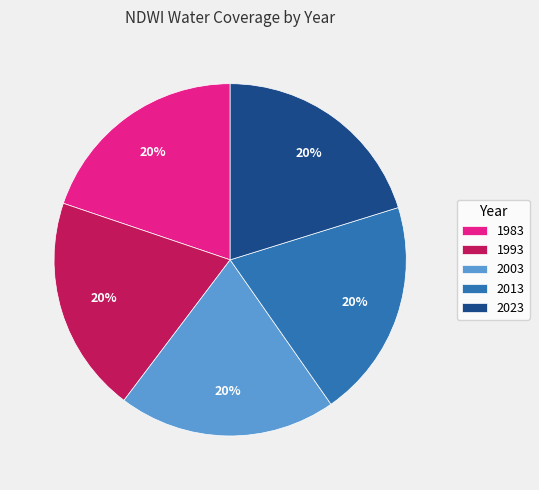

True or false: 1983 accounts for 20% of the total.

True